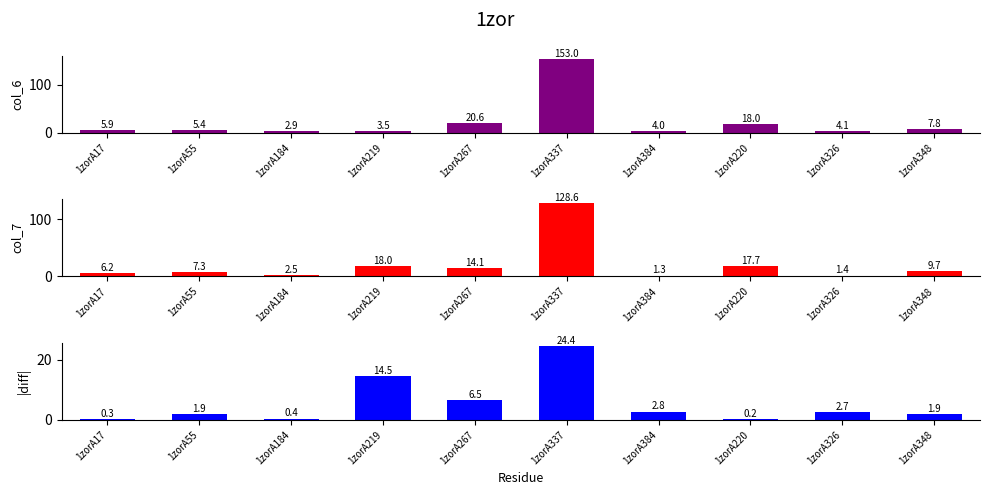

At 1zorA219, list the series in order from smallest to largest.

col_6, |col_6 - col_7|, col_7